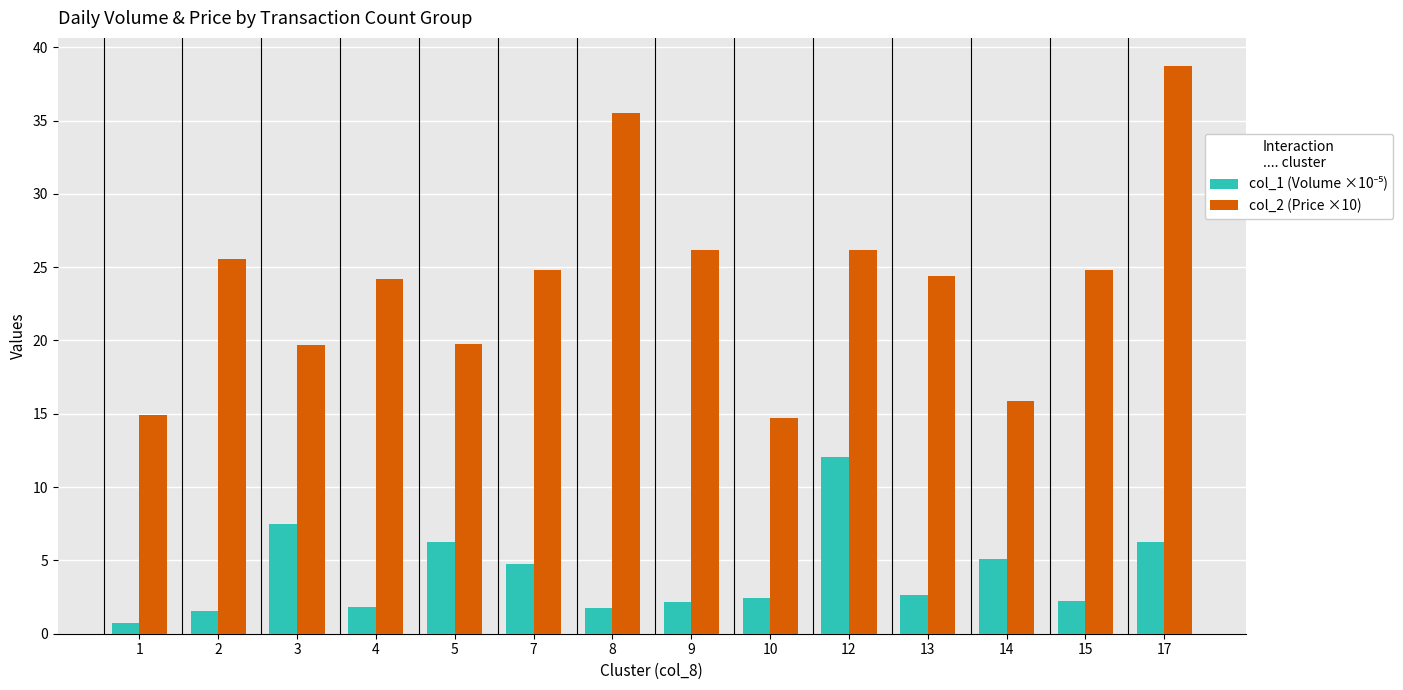

What is the maximum value shown in the chart?

38.7